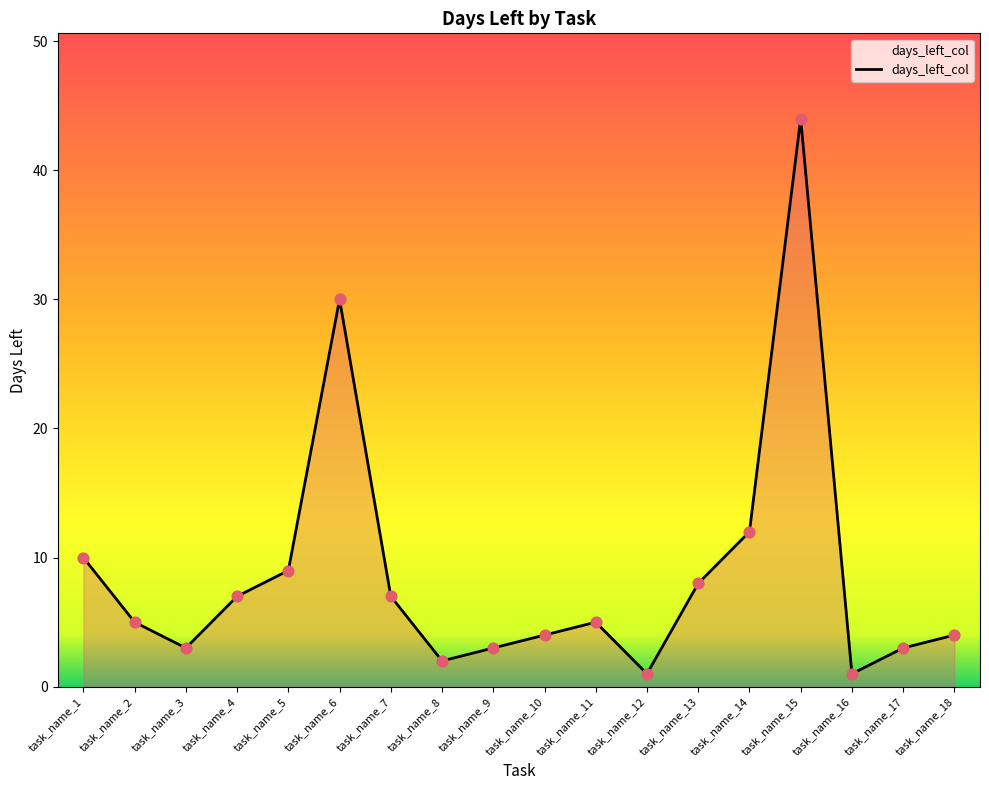

Which has a higher value, task_name_7 or task_name_6?

task_name_6